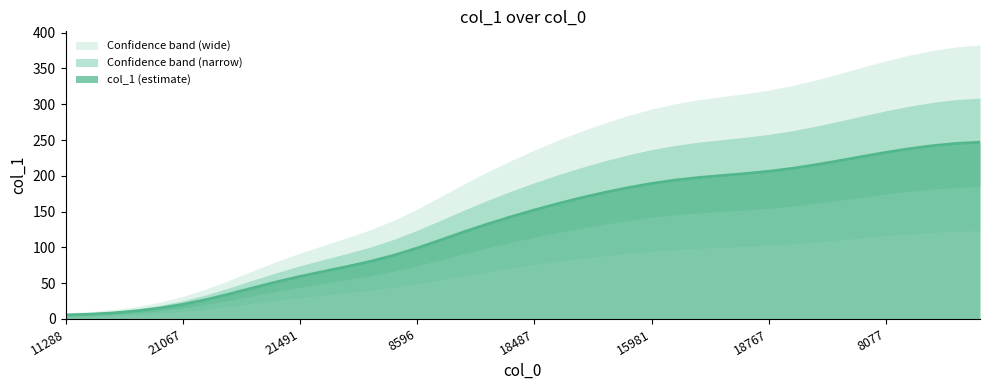

True or false: the data shows 66.4 at 11.

True